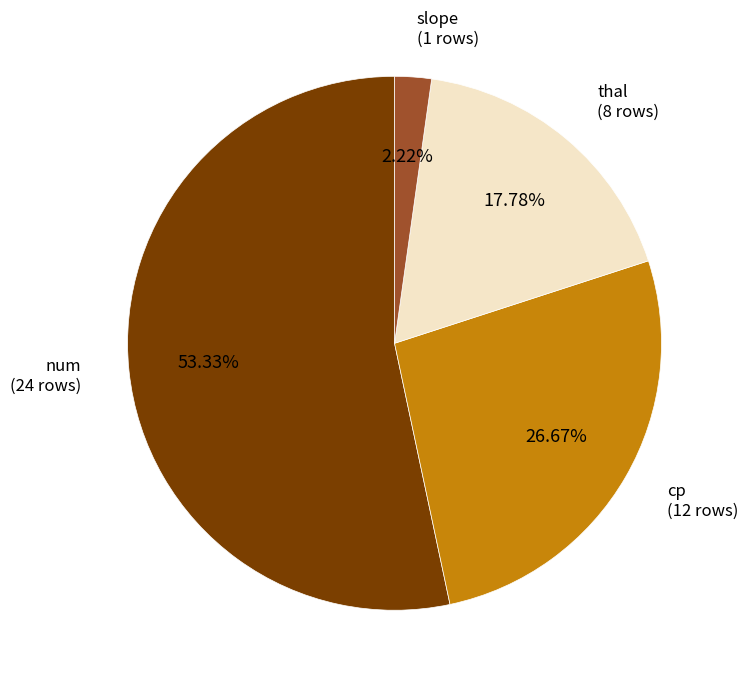

Is there a majority slice in this chart?

Yes